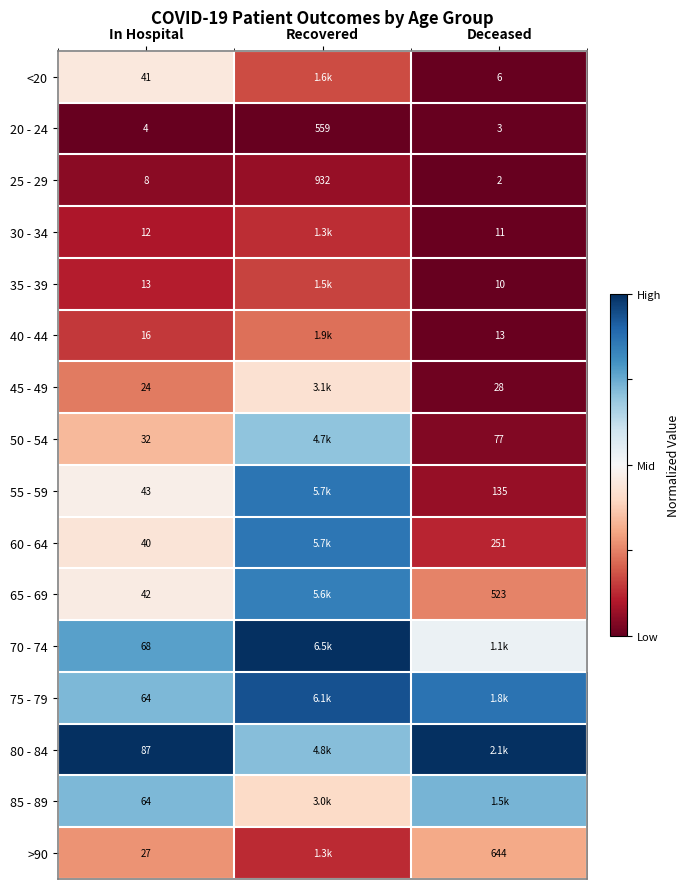

Is the value of 80 - 84 at In Hospital greater than the value of 55 - 59 at In Hospital?

Yes